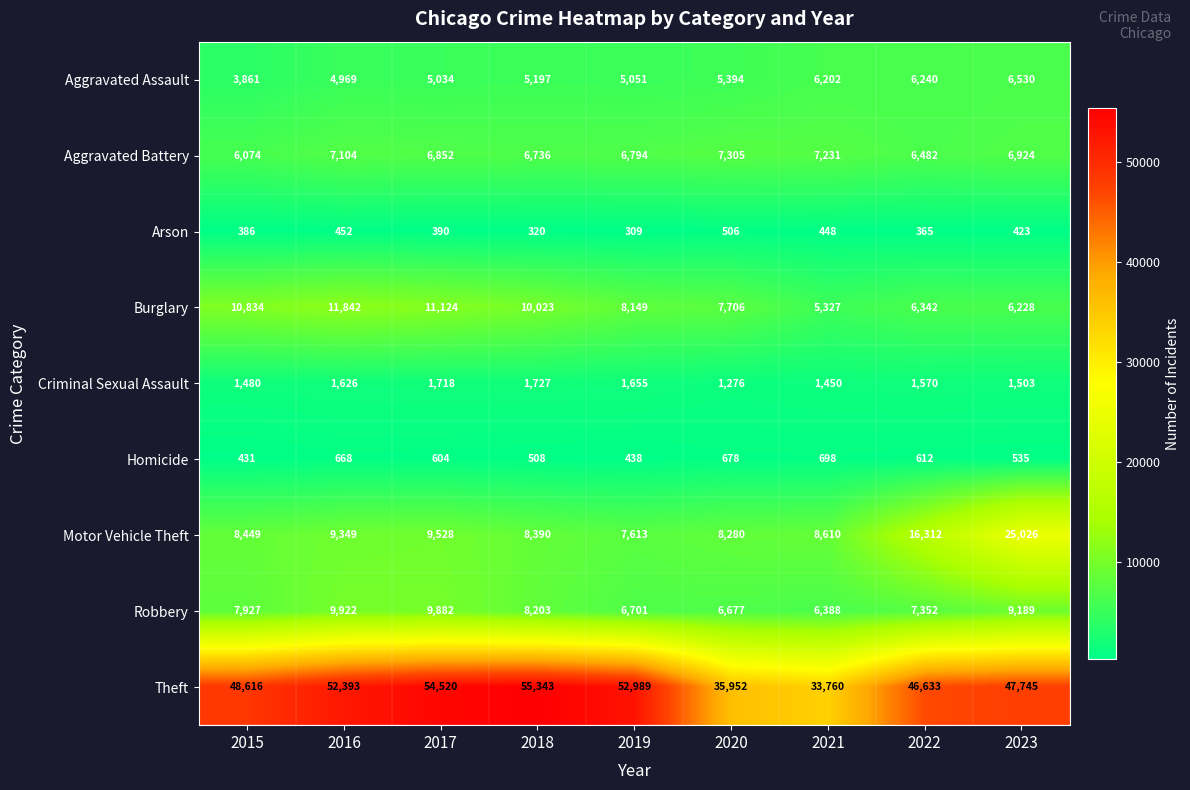

What is the difference between the Theft values at 2022 and 2019?

6356